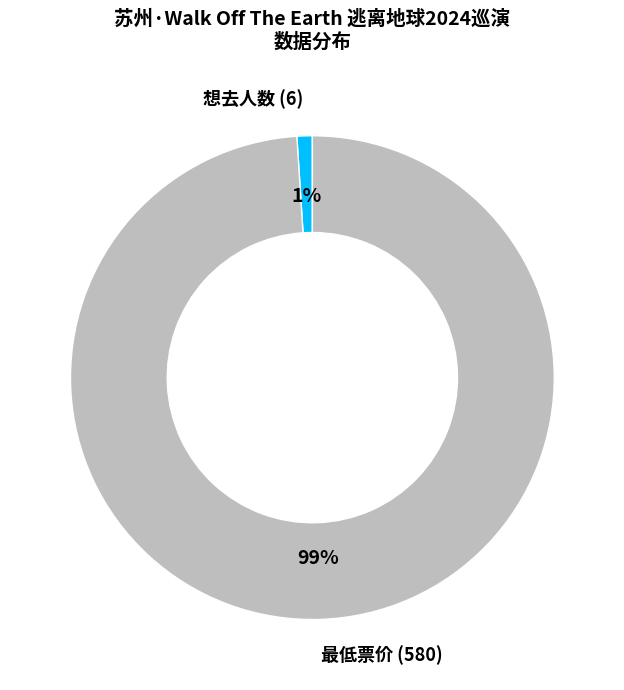

Do 最低票价 (580) and 想去人数 (6) together represent more than half of the pie?

Yes